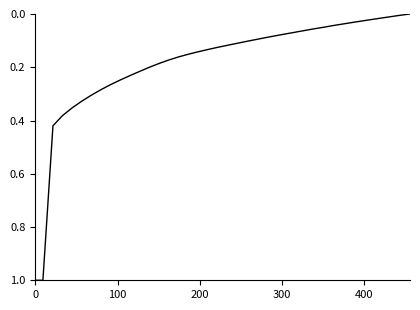

What is the maximum value shown in the chart?

1.0